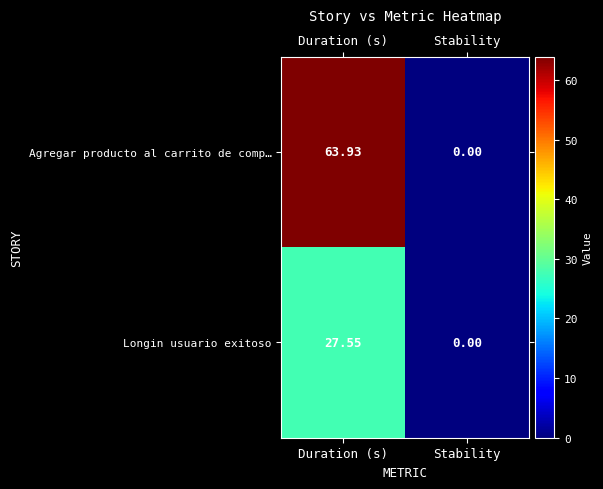

Between Duration (s) and Stability, which series saw the biggest shift?

Agregar producto al carrito de comp…